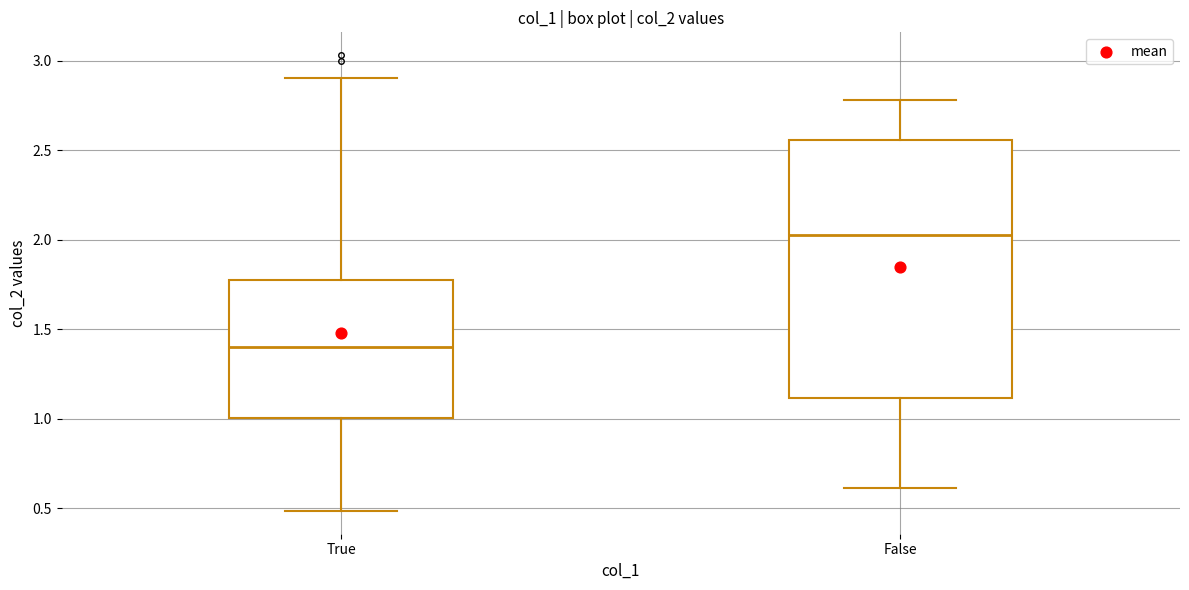

Which box has the highest median line?

False